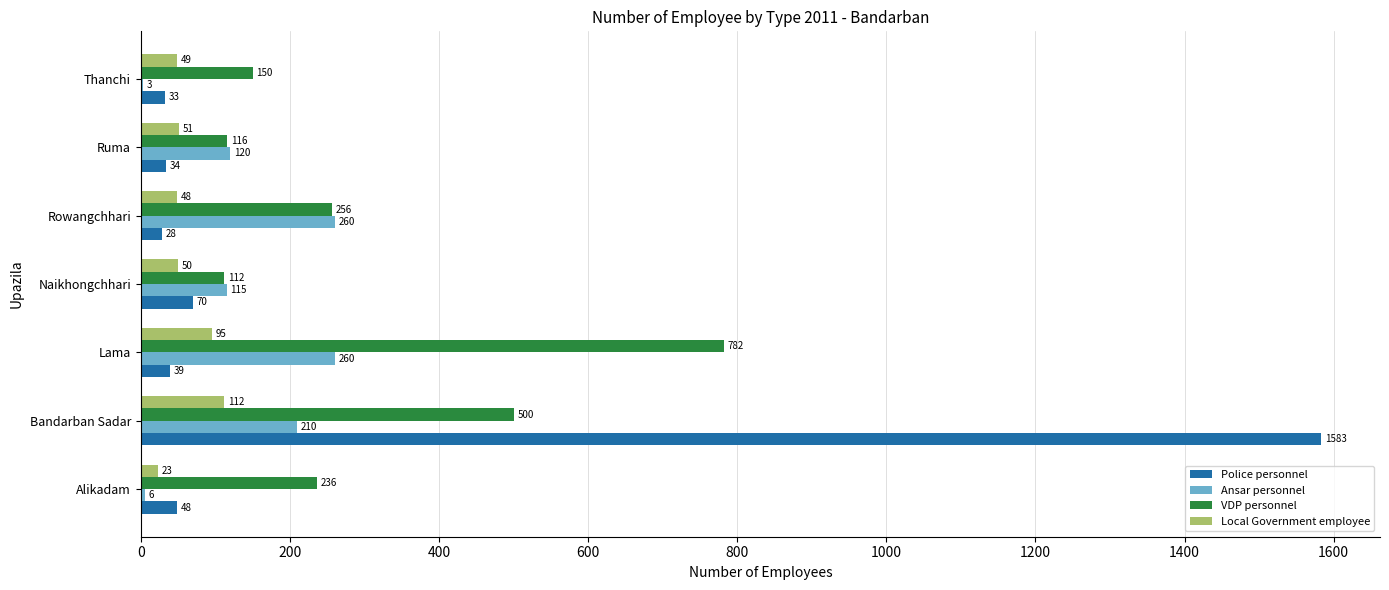

At which category is the sum across all series the highest?

Bandarban Sadar